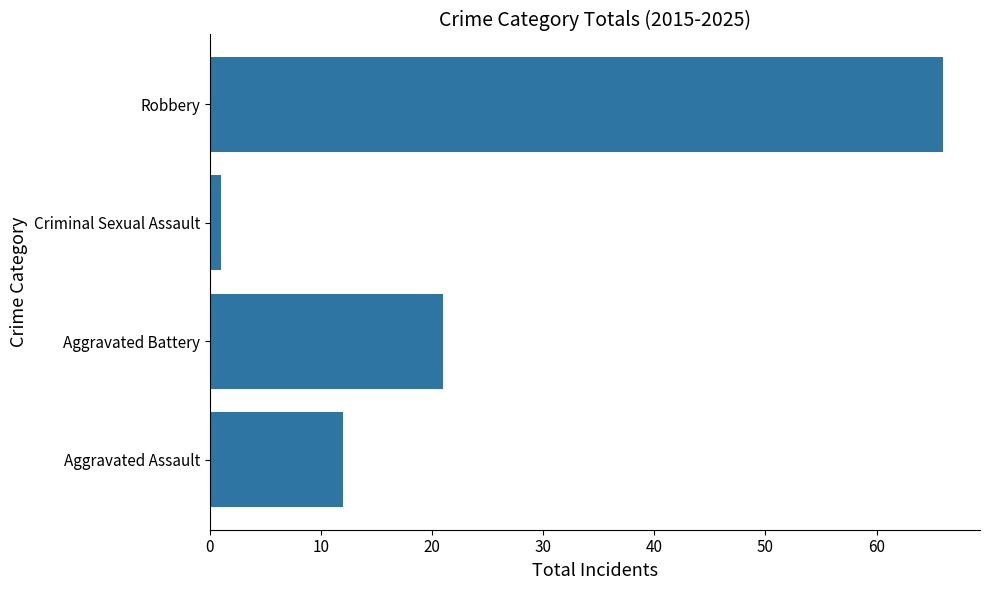

Reading bottom to top, list all the values displayed in this chart.

Aggravated Assault=12	Aggravated Battery=21	Criminal Sexual Assault=1	Robbery=66